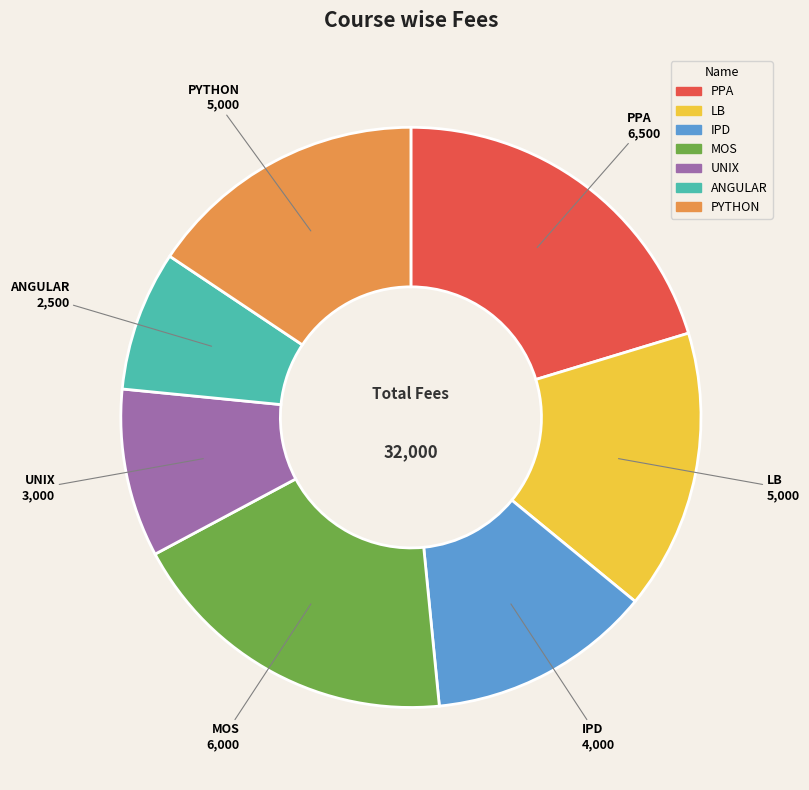

True or false: LB accounts for 26% of the total.

False